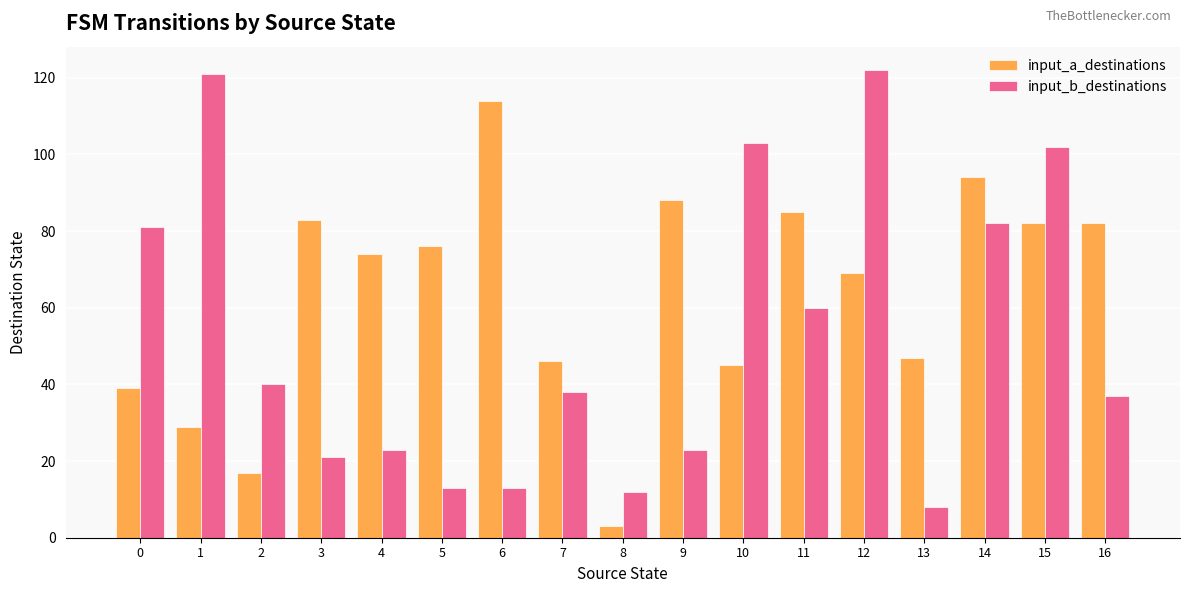

What are all the series names shown in the legend?

input_a_destinations, input_b_destinations